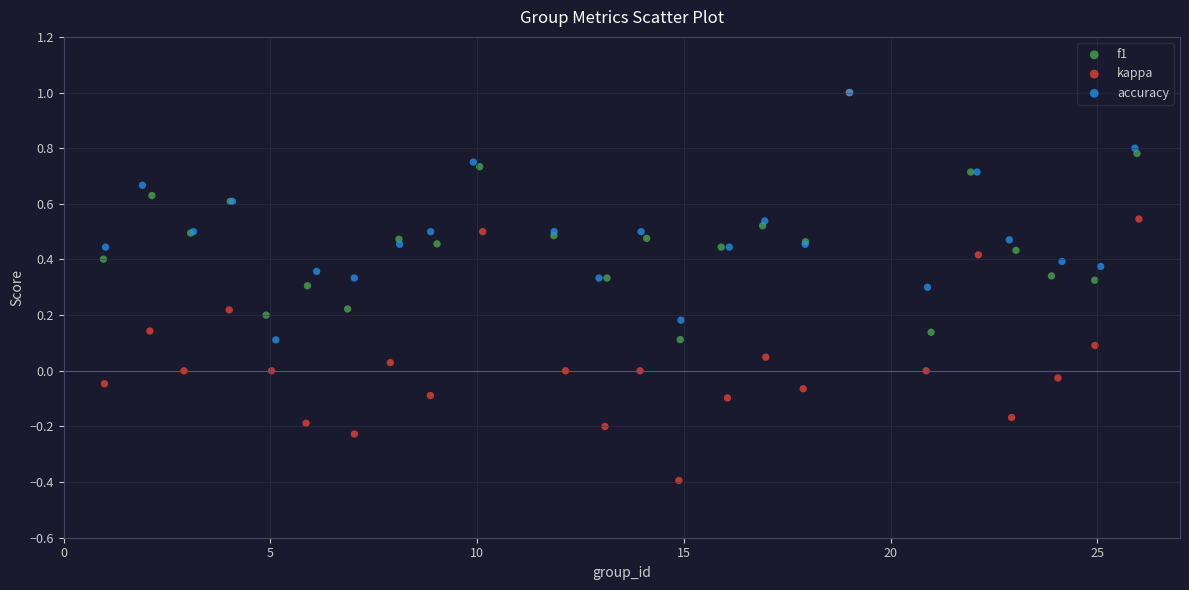

Which series reaches the minimum Y coordinate?

kappa